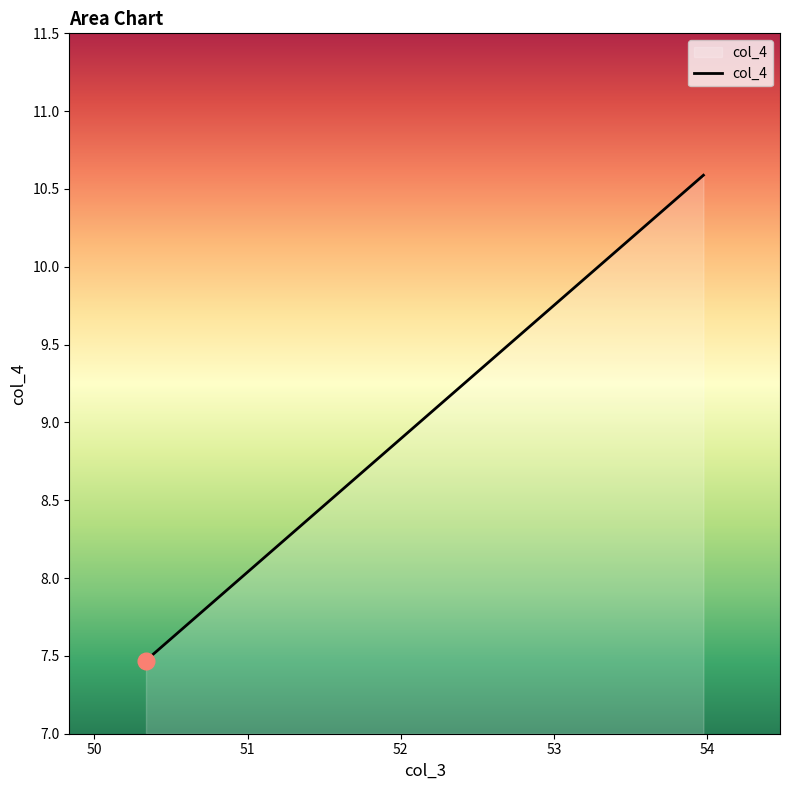

How many lines are shown in the chart?

1